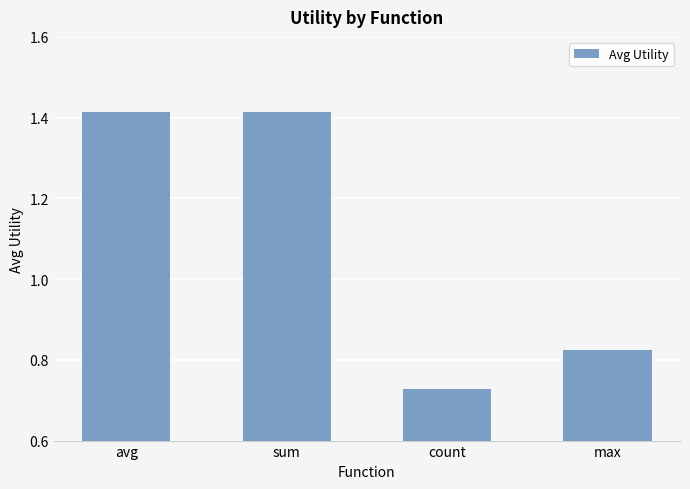

Are the bars horizontal?

No